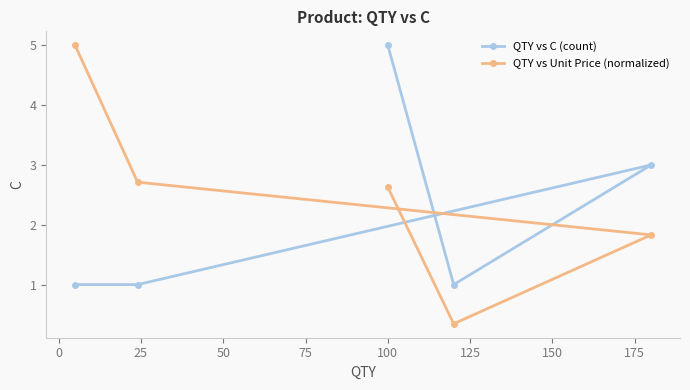

What is the maximum value shown in the chart?

5.0